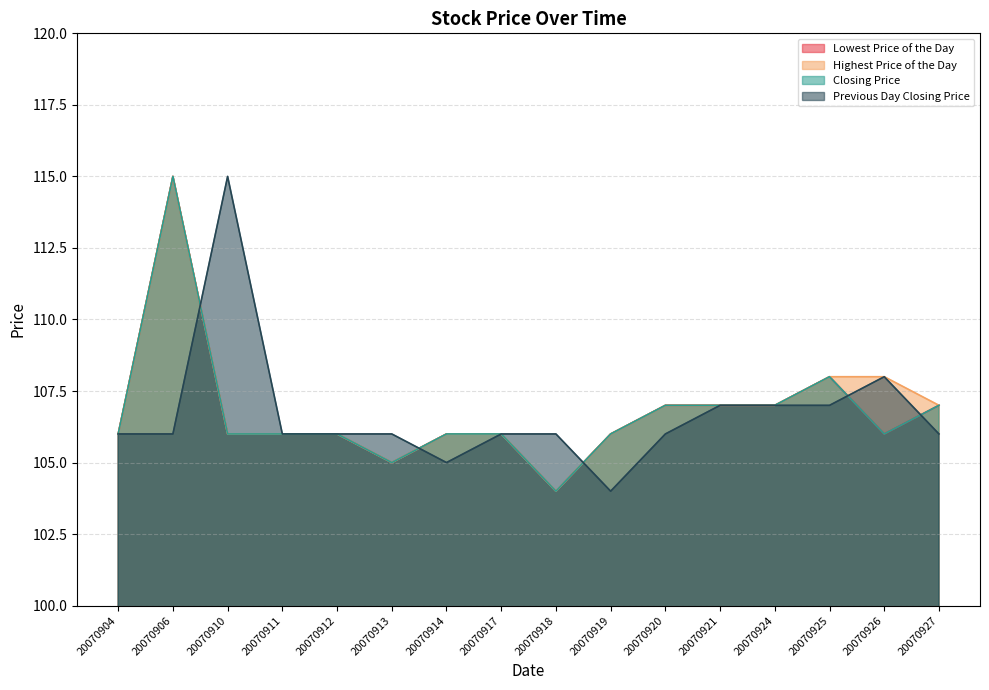

At which label is Lowest Price of the Day closest to 109?

20070925